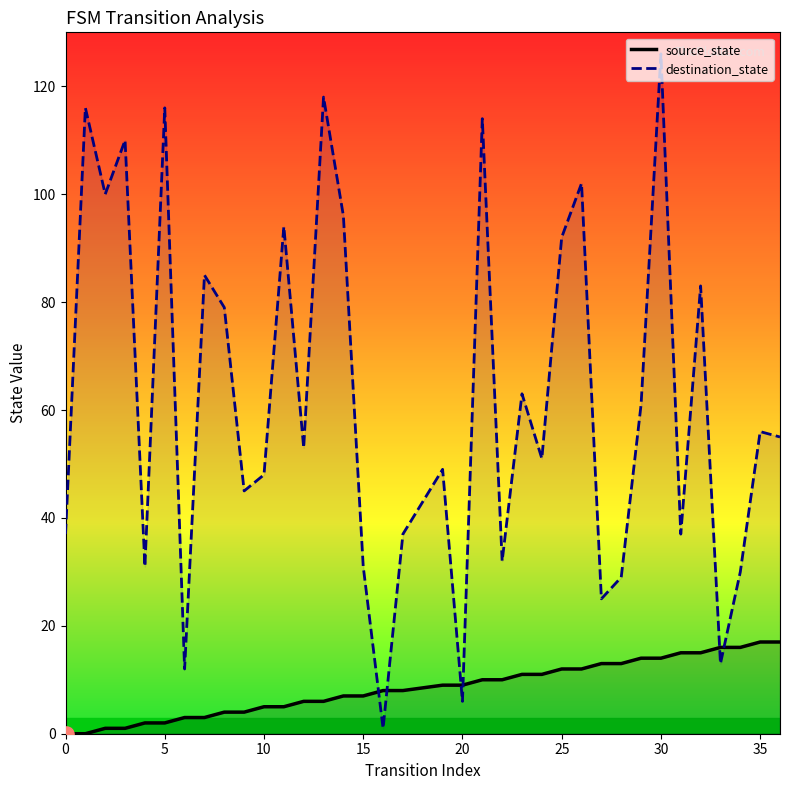

Which series contains the highest Y value?

destination_state